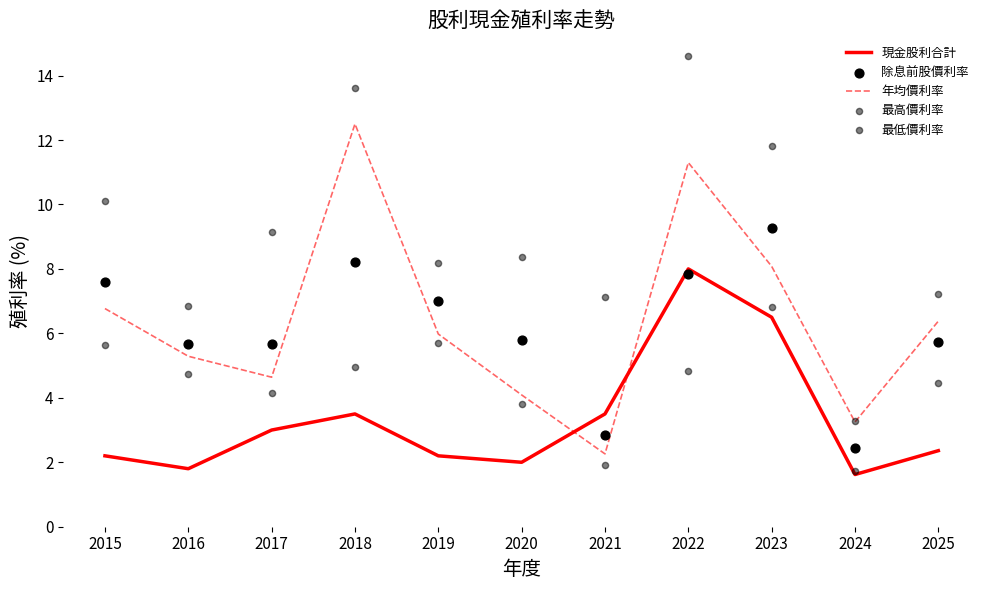

Is the value of 最低價利率 at 2018 greater than the value of 最高價利率 at 2022?

Yes